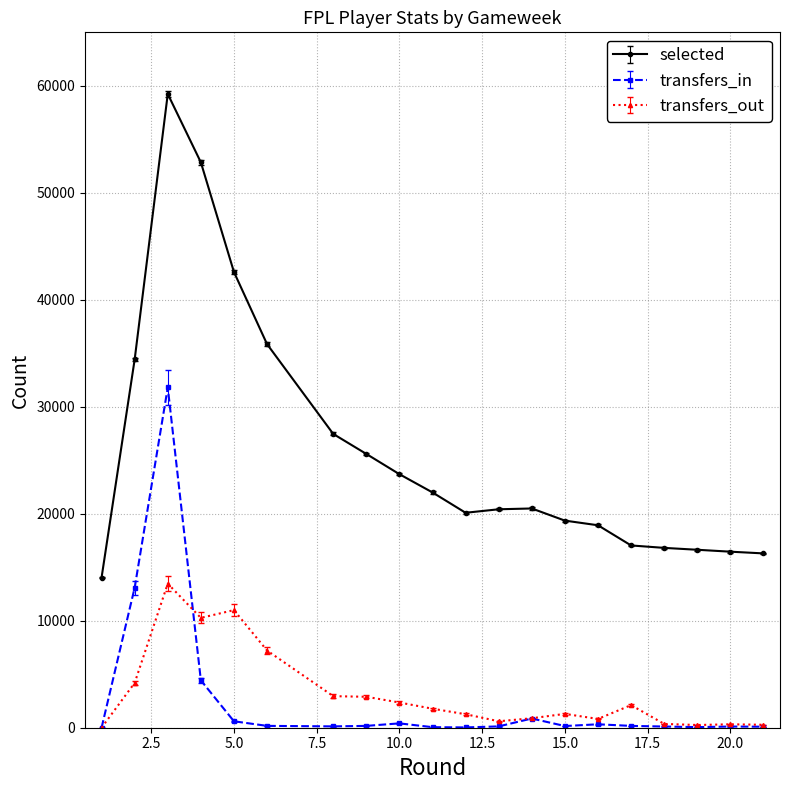

True or false: transfers_in and selected cross at least once.

False